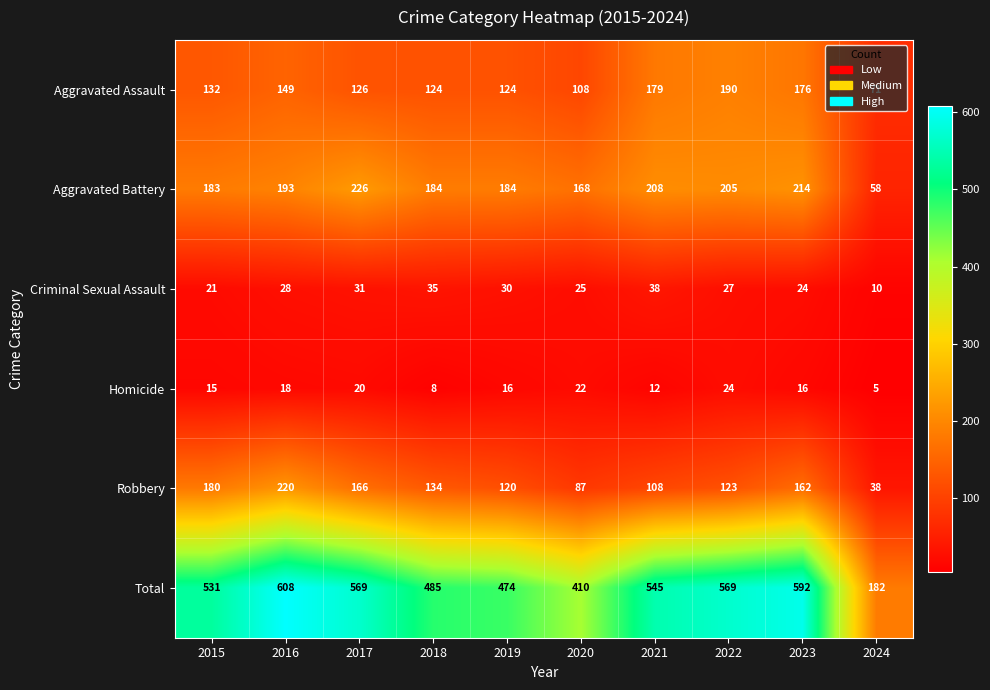

The Robbery series shows 134 at 2018. True or false?

True